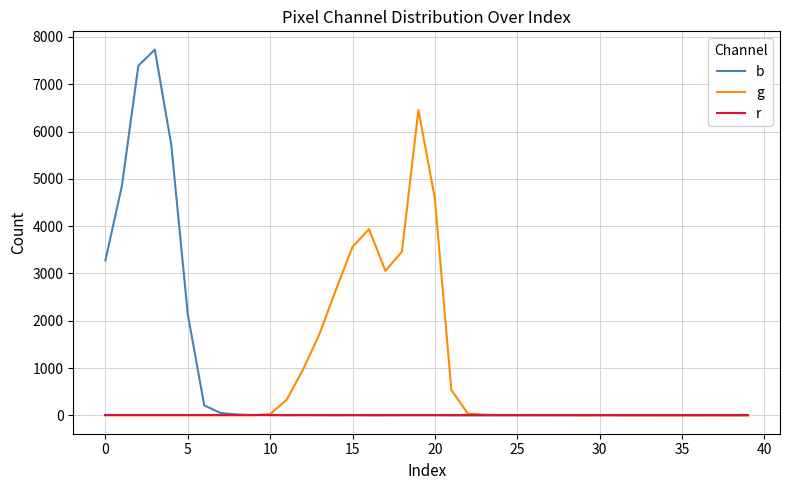

What is the maximum value for g?

6454